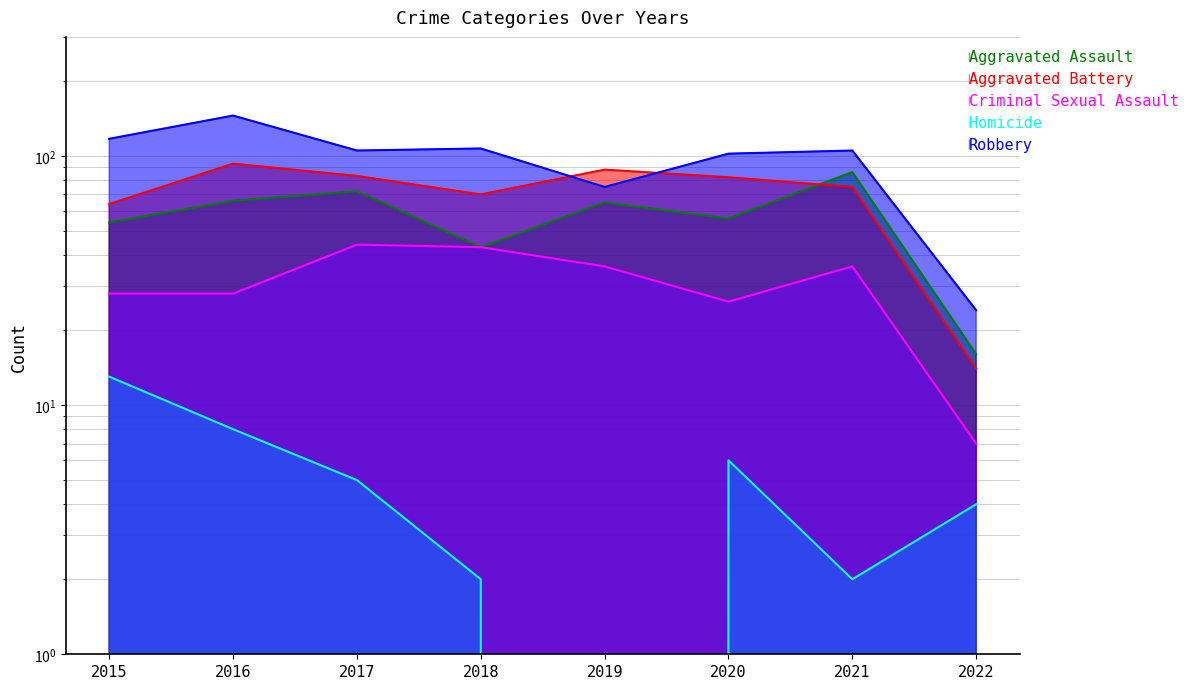

True or false: Criminal Sexual Assault and Robbery intersect in this chart.

False